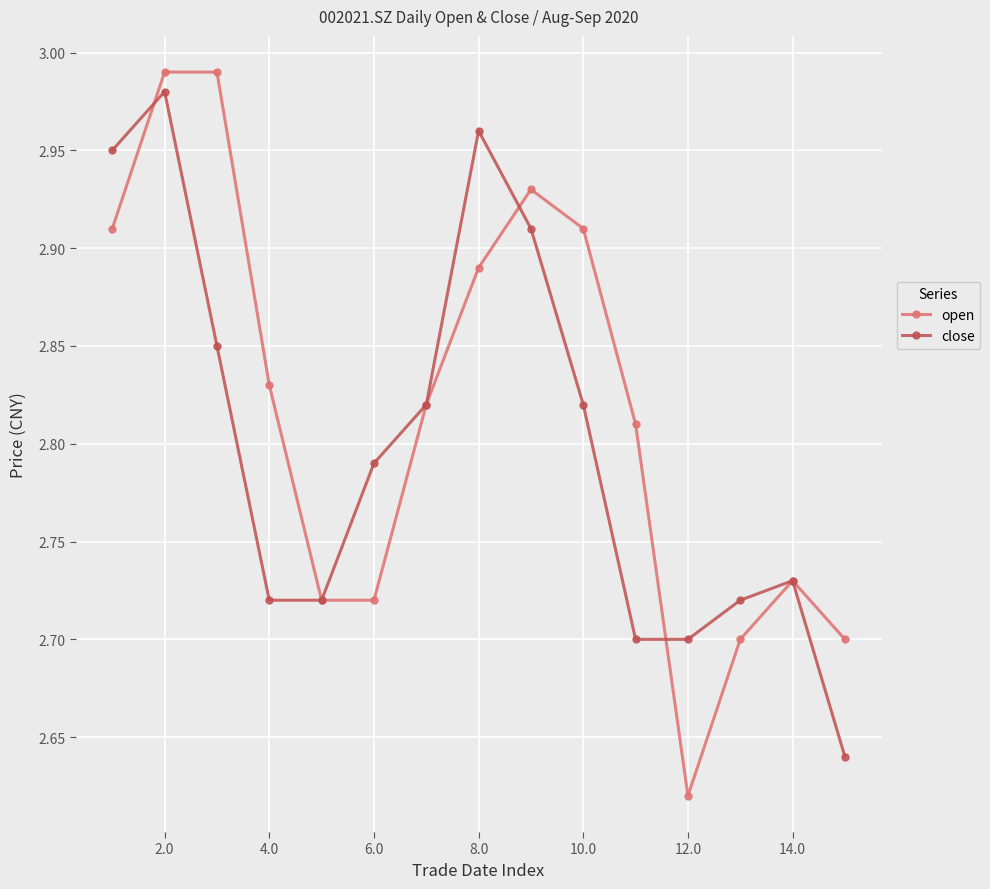

List the series in order of their overall mean, highest first.

open, close